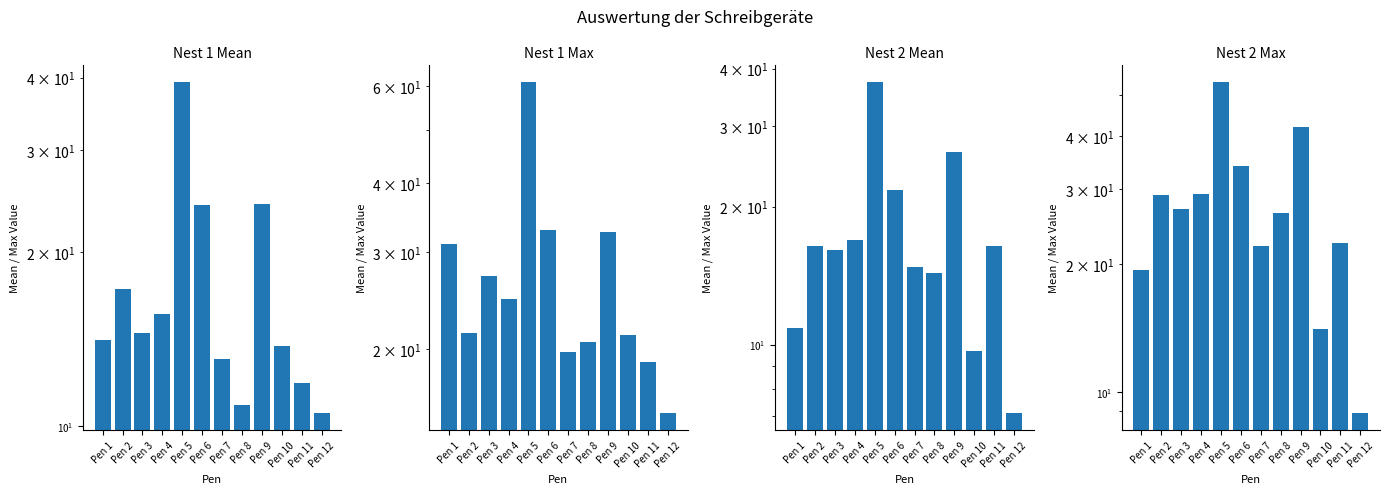

How many values in the Nest 2 Max series are below 26?

5